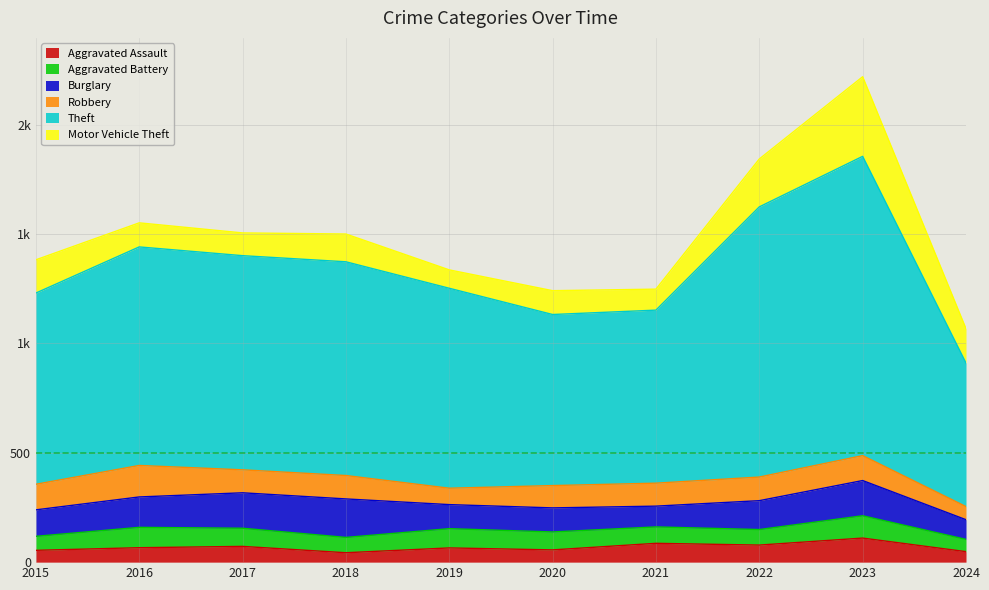

What is the difference between the maximum and second lowest values in the Theft series?

586